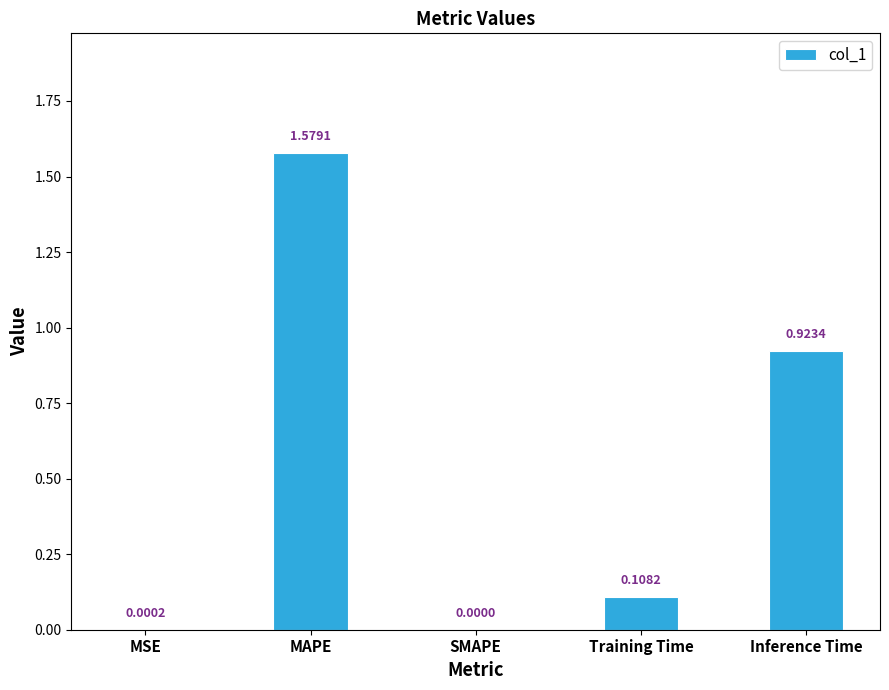

Are the bars grouped side by side (vs. stacked)?

No